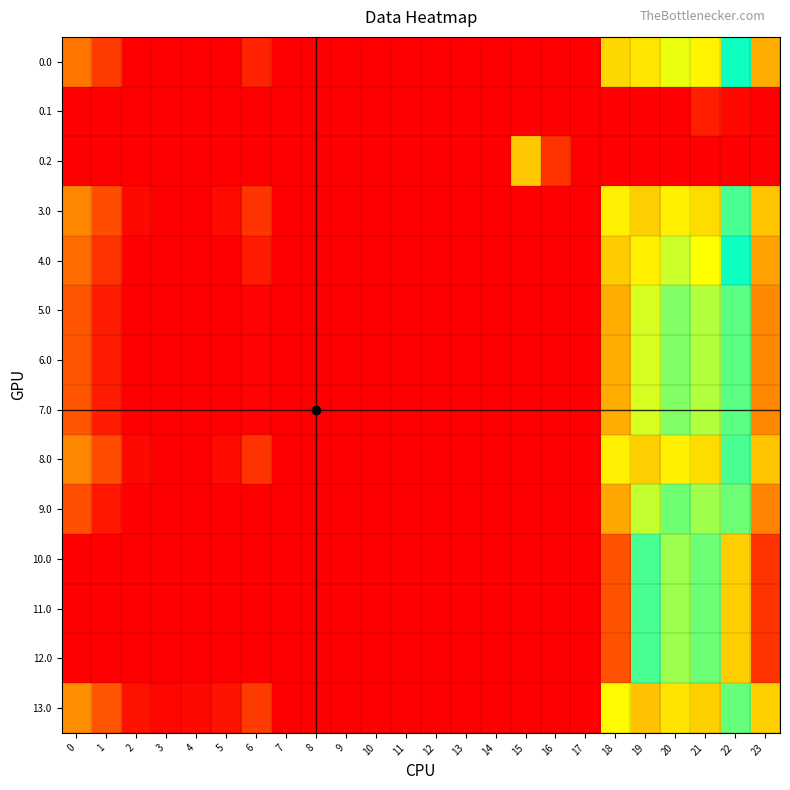

Reading left to right, transcribe all the data shown in this chart.

0.0: 0=67.0	1=34.5	2=0.0	3=0.0	4=0.0	5=0.0	6=20.0	7=0.0	8=0.0	9=0.0	10=0.0	11=0.0	12=0.0	13=0.0	14=0.0	15=0.0	16=0.0	17=0.0	18=114.6	19=229.5	20=214.9	21=223.4	22=177.3	23=96.3
0.1: 0=0.0	1=0.0	2=0.0	3=0.0	4=0.0	5=0.0	6=0.0	7=0.0	8=0.0	9=0.0	10=0.0	11=0.0	12=0.0	13=0.0	14=0.0	15=0.0	16=0.0	17=0.0	18=0.0	19=0.0	20=0.0	21=17.4	22=4.9	23=0.0
0.2: 0=0.0	1=0.0	2=0.0	3=0.0	4=0.0	5=0.0	6=0.0	7=0.0	8=0.0	9=0.0	10=0.0	11=0.0	12=0.0	13=0.0	14=0.0	15=107.2	16=306.2	17=0.0	18=0.0	19=0.0	20=0.0	21=0.0	22=0.0	23=0.0
3.0: 0=77.0	1=44.5	2=5.3	3=0.0	4=0.0	5=5.8	6=30.0	7=0.0	8=0.0	9=0.0	10=0.0	11=0.0	12=0.0	13=0.0	14=0.0	15=0.0	16=0.0	17=0.0	18=124.6	19=239.5	20=224.9	21=233.4	22=187.3	23=106.3
4.0: 0=62.0	1=29.5	2=0.0	3=0.0	4=0.0	5=0.0	6=15.0	7=0.0	8=0.0	9=0.0	10=0.0	11=0.0	12=0.0	13=0.0	14=0.0	15=0.0	16=0.0	17=0.0	18=109.6	19=224.5	20=209.9	21=218.4	22=172.3	23=91.3
5.0: 0=49.0	1=16.5	2=0.0	3=0.0	4=0.0	5=0.0	6=2.0	7=0.0	8=0.0	9=0.0	10=0.0	11=0.0	12=0.0	13=0.0	14=0.0	15=0.0	16=0.0	17=0.0	18=96.6	19=211.5	20=196.9	21=205.4	22=159.3	23=78.3
6.0: 0=49.0	1=16.5	2=0.0	3=0.0	4=0.0	5=0.0	6=2.0	7=0.0	8=0.0	9=0.0	10=0.0	11=0.0	12=0.0	13=0.0	14=0.0	15=0.0	16=0.0	17=0.0	18=96.6	19=211.5	20=196.9	21=205.4	22=159.3	23=78.3
7.0: 0=49.0	1=16.5	2=0.0	3=0.0	4=0.0	5=0.0	6=2.0	7=0.0	8=0.0	9=0.0	10=0.0	11=0.0	12=0.0	13=0.0	14=0.0	15=0.0	16=0.0	17=0.0	18=96.6	19=211.5	20=196.9	21=205.4	22=159.3	23=78.3
8.0: 0=77.0	1=44.5	2=5.3	3=0.0	4=0.0	5=5.8	6=30.0	7=0.0	8=0.0	9=0.0	10=0.0	11=0.0	12=0.0	13=0.0	14=0.0	15=0.0	16=0.0	17=0.0	18=124.6	19=239.5	20=224.9	21=233.4	22=187.3	23=106.3
9.0: 0=46.0	1=13.5	2=0.0	3=0.0	4=0.0	5=0.0	6=0.0	7=0.0	8=0.0	9=0.0	10=0.0	11=0.0	12=0.0	13=0.0	14=0.0	15=0.0	16=0.0	17=0.0	18=93.6	19=208.5	20=193.9	21=202.4	22=156.3	23=75.3
10.0: 0=0.0	1=0.0	2=0.0	3=0.0	4=0.0	5=0.0	6=0.0	7=0.0	8=0.0	9=0.0	10=0.0	11=0.0	12=0.0	13=0.0	14=0.0	15=0.0	16=0.0	17=0.0	18=47.6	19=162.5	20=147.9	21=156.4	22=110.3	23=29.3
11.0: 0=0.0	1=0.0	2=0.0	3=0.0	4=0.0	5=0.0	6=0.0	7=0.0	8=0.0	9=0.0	10=0.0	11=0.0	12=0.0	13=0.0	14=0.0	15=0.0	16=0.0	17=0.0	18=47.6	19=162.5	20=147.9	21=156.4	22=110.3	23=29.3
12.0: 0=0.0	1=0.0	2=0.0	3=0.0	4=0.0	5=0.0	6=0.0	7=0.0	8=0.0	9=0.0	10=0.0	11=0.0	12=0.0	13=0.0	14=0.0	15=0.0	16=0.0	17=0.0	18=47.6	19=162.5	20=147.9	21=156.4	22=110.3	23=29.3
13.0: 0=82.0	1=49.5	2=10.3	3=4.4	4=4.9	5=10.8	6=35.0	7=0.0	8=0.0	9=0.0	10=0.0	11=0.0	12=0.0	13=0.0	14=0.0	15=0.0	16=0.0	17=0.0	18=129.6	19=244.5	20=229.9	21=238.4	22=192.3	23=111.3